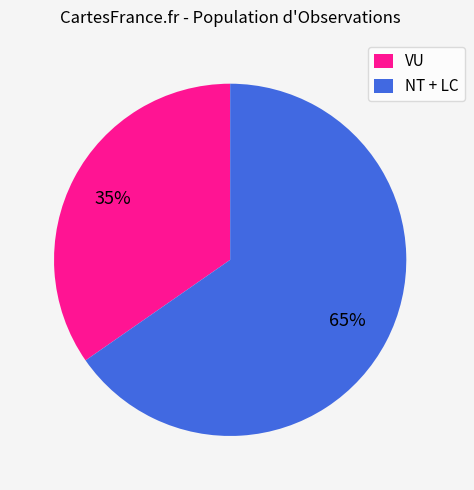

What is the ratio of the value at NT + LC to the value at VU?

1.9